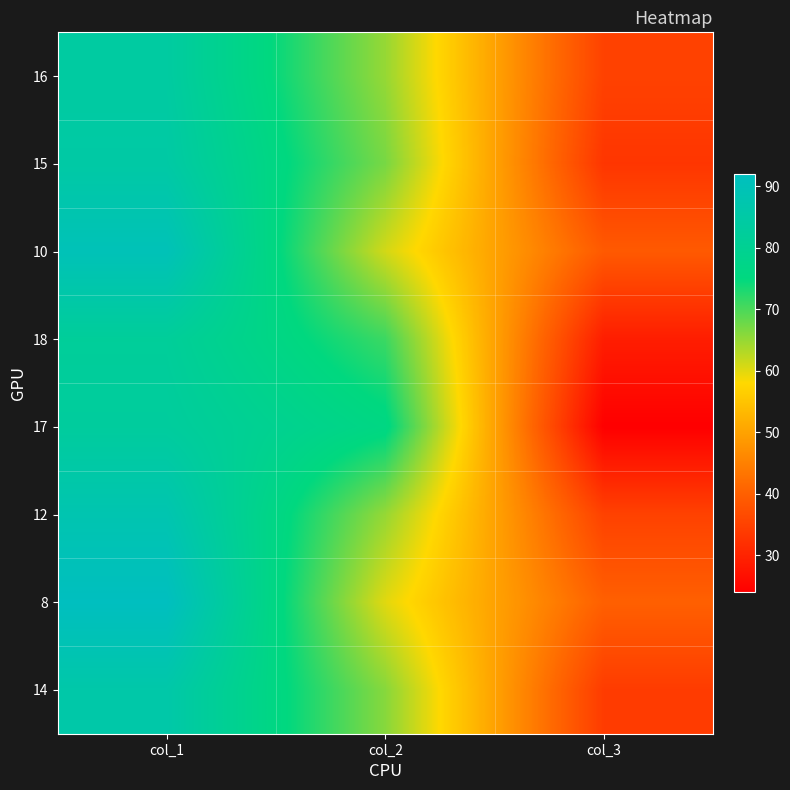

Reading right to left, what are all the values shown in this chart?

16: col_3=35	col_2=65	col_1=84
15: col_3=33	col_2=67	col_1=85
10: col_3=39	col_2=61	col_1=90
18: col_3=29	col_2=71	col_1=82
17: col_3=24	col_2=76	col_1=83
12: col_3=35	col_2=65	col_1=88
8: col_3=40	col_2=60	col_1=92
14: col_3=34	col_2=66	col_1=86